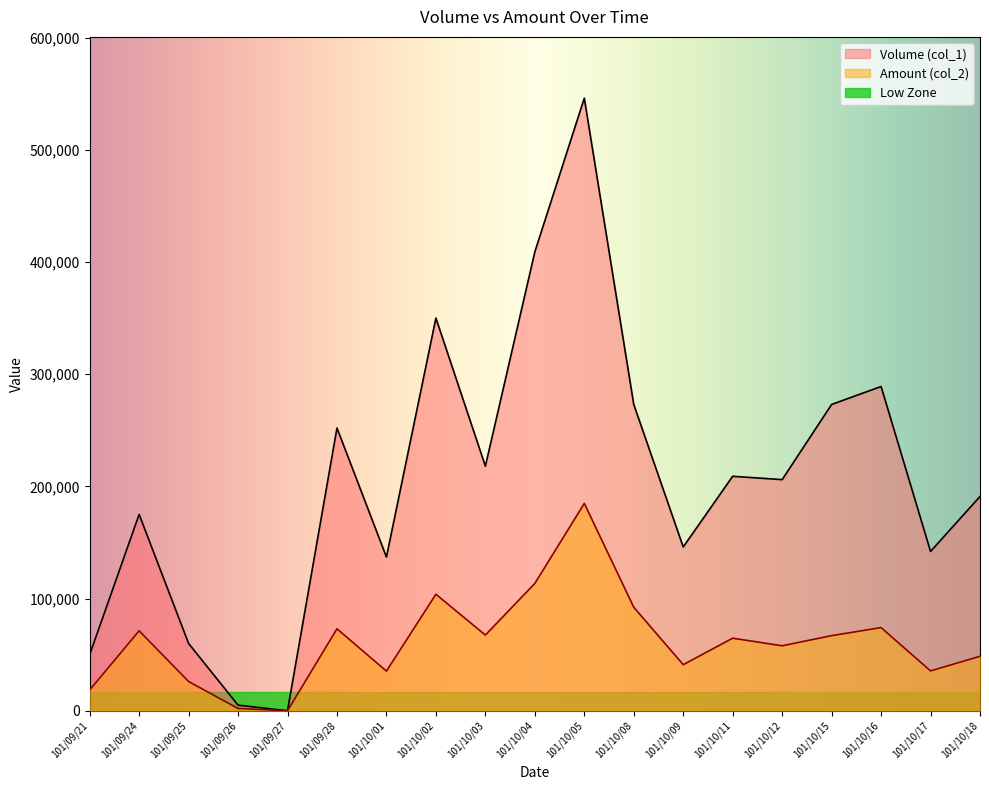

True or false: Volume (col_1) has a value of 206000 at 101/10/12.

True